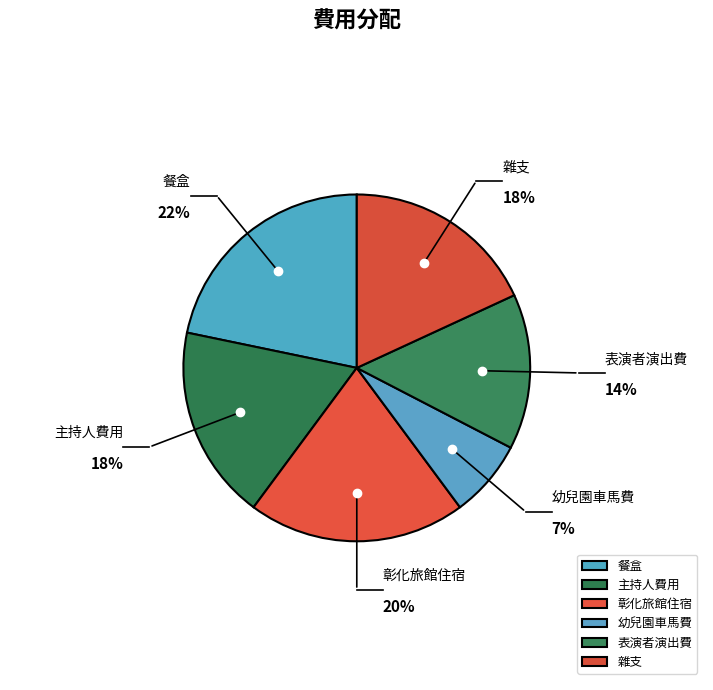

How many slices are in this pie chart?

6